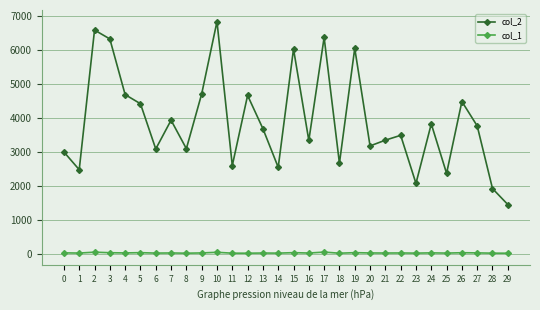

The col_1 series shows 36 at 0. True or false?

True